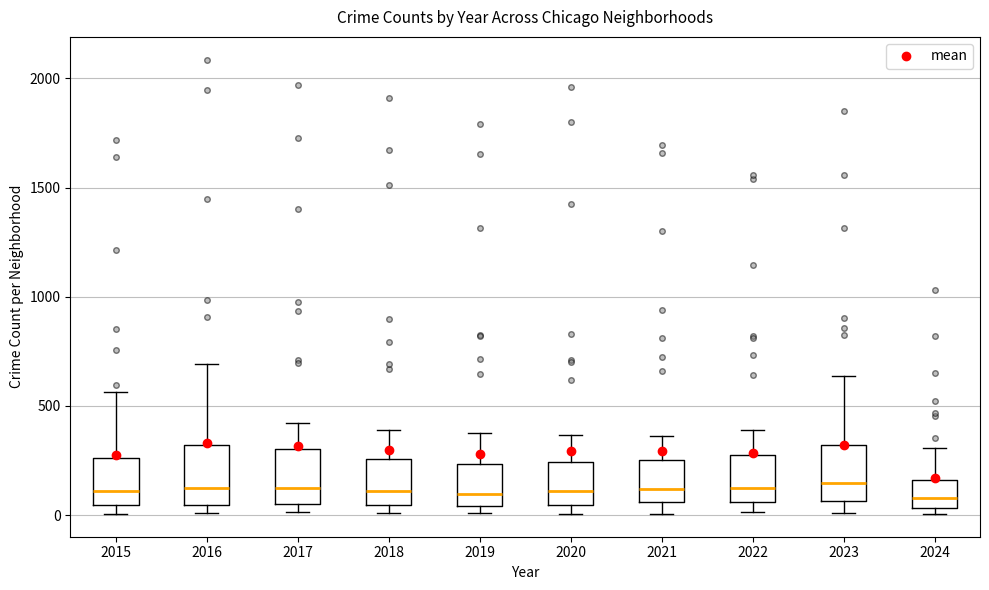

Reading left to right, transcribe this box plot: for each box, give where its median line is, the range the box spans, and where its two whiskers end, as read against the y-axis. The values are not printed on the chart, so give them approximately, as read against the axis.

2015: median 100, box 50 to 250, whiskers 0 to 550
2016: median 150, box 50 to 300, whiskers 0 to 700
2017: median 100, box 50 to 300, whiskers 0 to 400
2018: median 100, box 50 to 250, whiskers 0 to 400
2019: median 100, box 50 to 250, whiskers 0 to 400
2020: median 100, box 50 to 250, whiskers 0 to 350
2021: median 100, box 50 to 250, whiskers 0 to 350
2022: median 100, box 50 to 250, whiskers 0 to 400
2023: median 150, box 50 to 300, whiskers 0 to 650
2024: median 100, box 50 to 150, whiskers 0 to 300